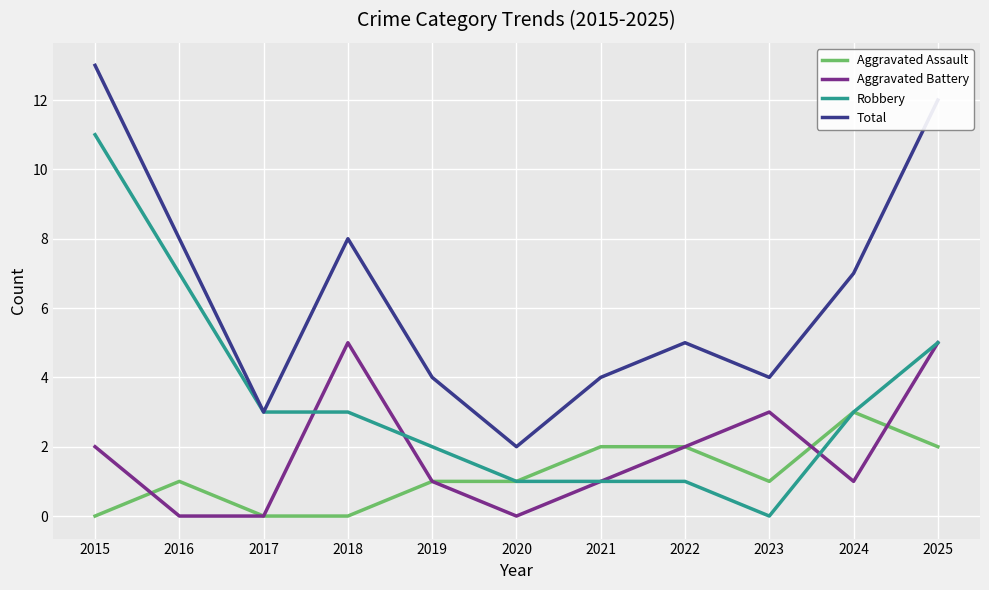

Does the chart display data point markers on the line(s)?

No